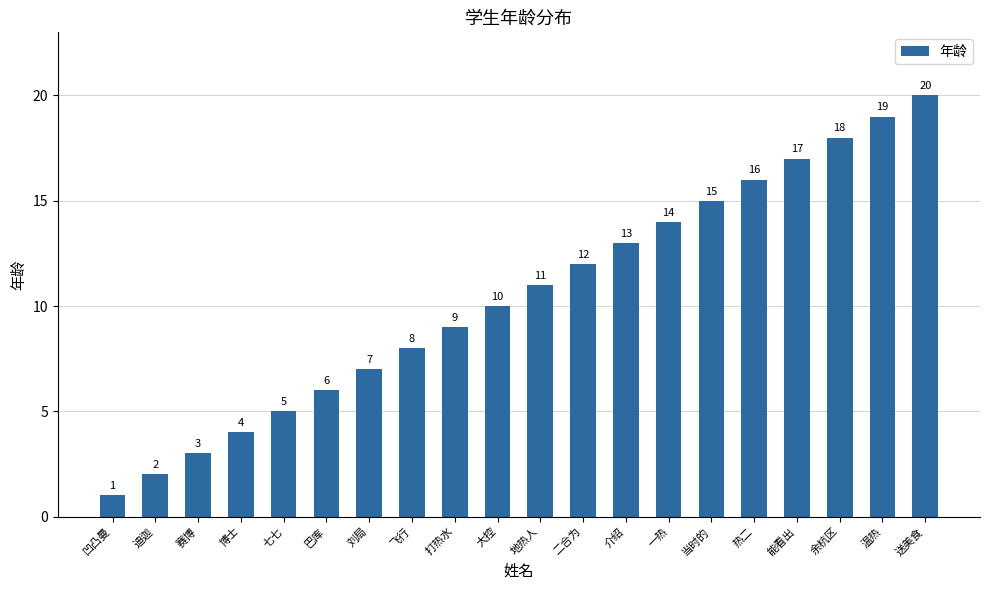

What is the sum of the values at 送美食 and 当时的?

35